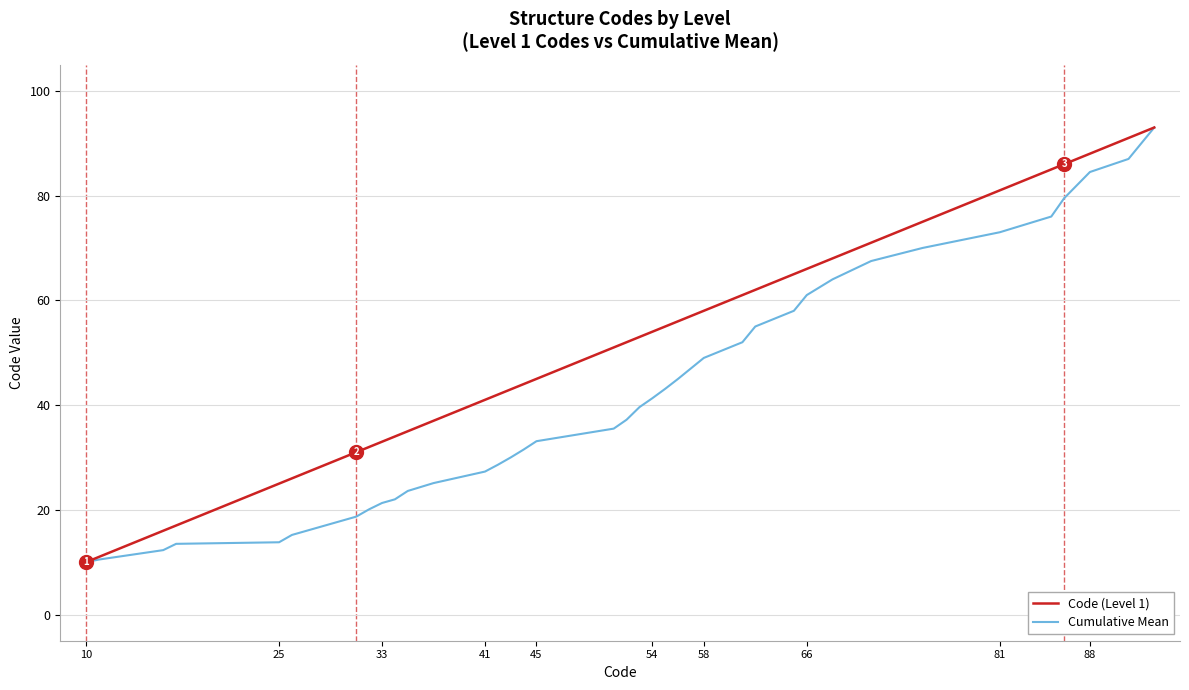

What are all the series names shown in the legend?

Code (Level 1), Cumulative Mean